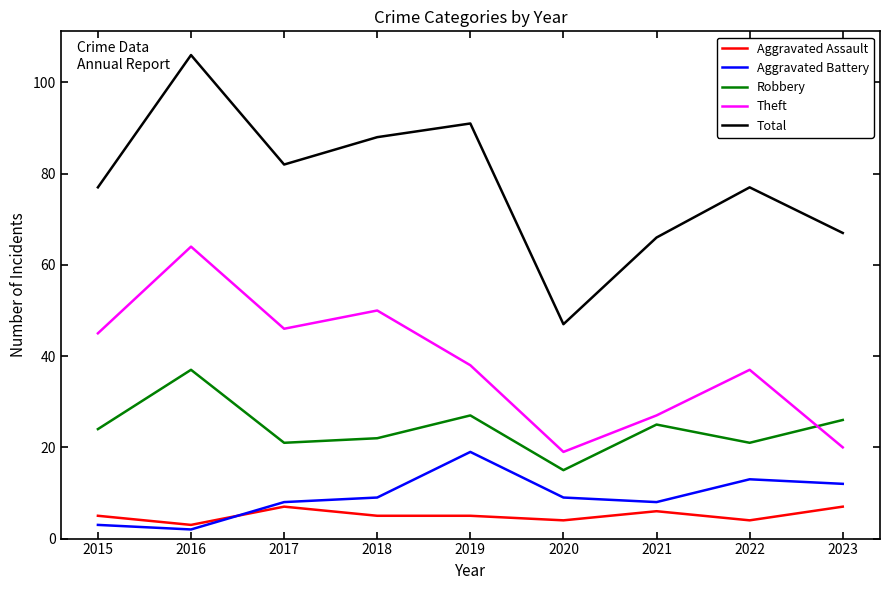

Reading left to right, transcribe all the data shown in this chart.

Aggravated Assault: 5	3	7	5	5	4	6	4	7
Aggravated Battery: 3	2	8	9	19	9	8	13	12
Robbery: 24	37	21	22	27	15	25	21	26
Theft: 45	64	46	50	38	19	27	37	20
Total: 77	106	82	88	91	47	66	77	67